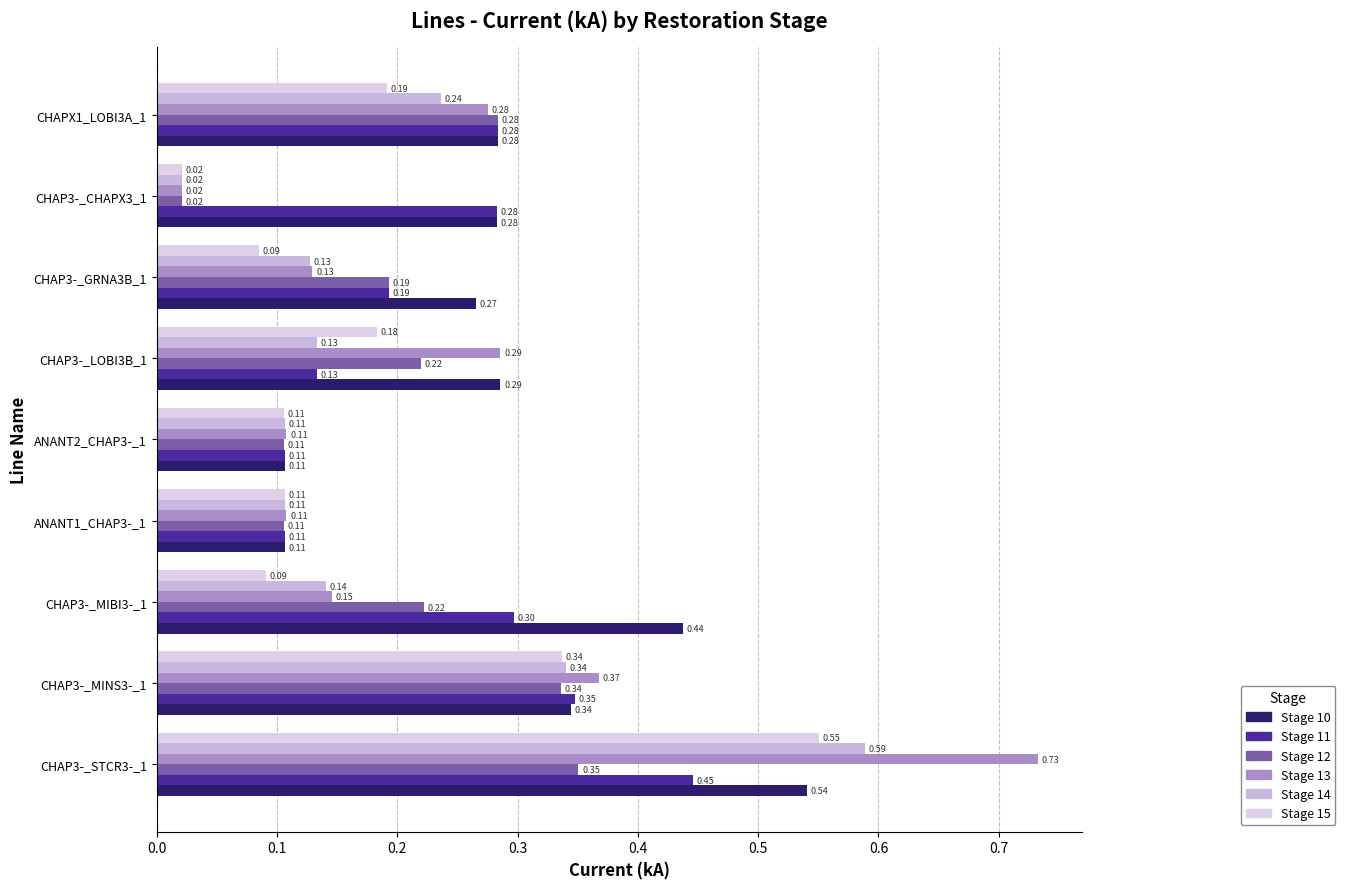

What is the highest value of the Stage 15 series?

0.6